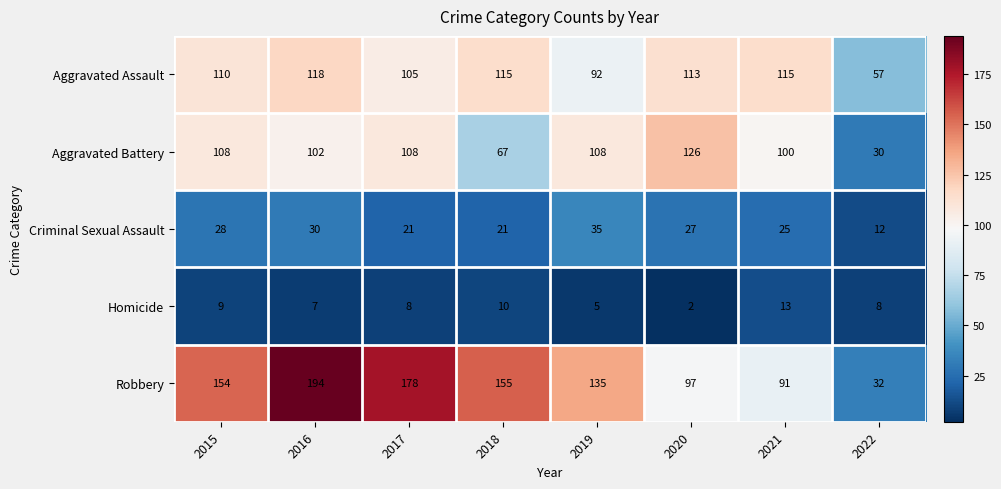

Between 2018 and 2021, which series saw the biggest shift?

Robbery